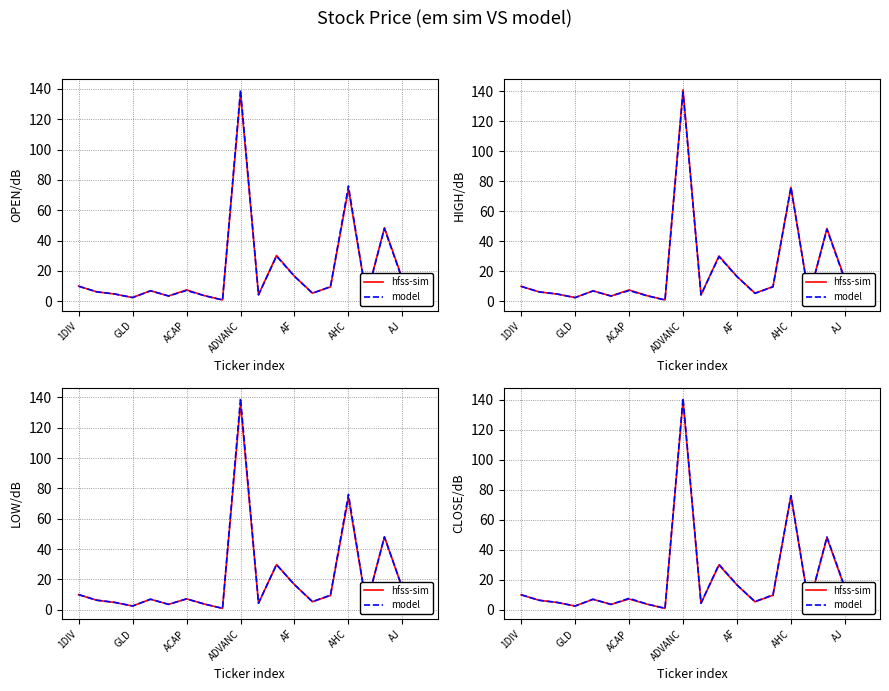

Is the value of model at 8 greater than the value of hfss-sim at AF?

No